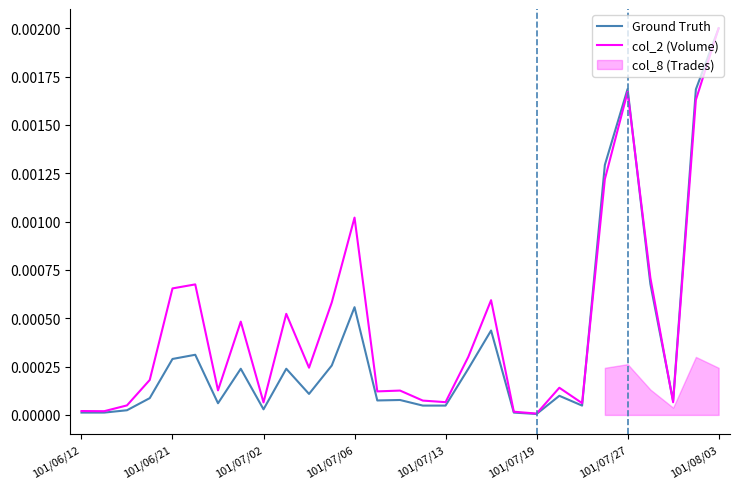

Which category has the highest value in the col_2 (Volume) series?

101/08/03